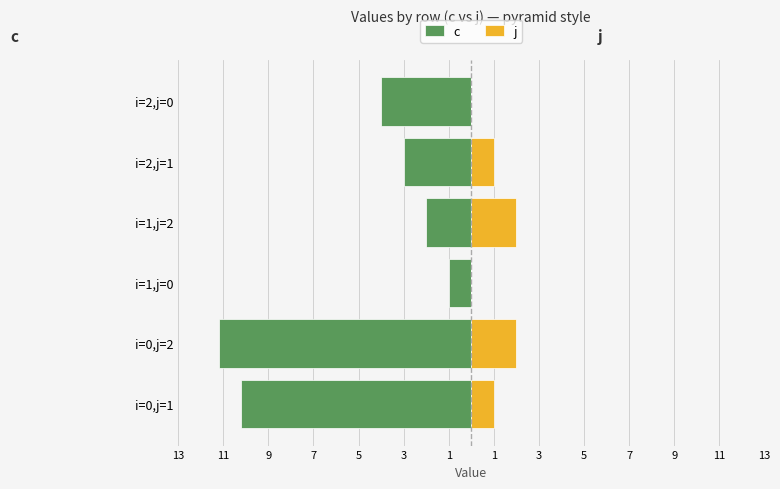

How many data points in j are less than 1?

2